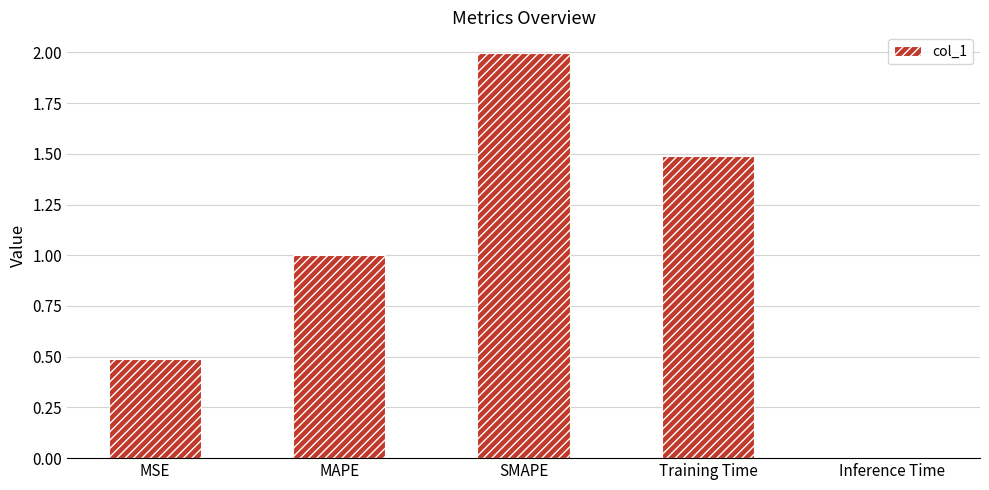

How many bars are there in total?

5